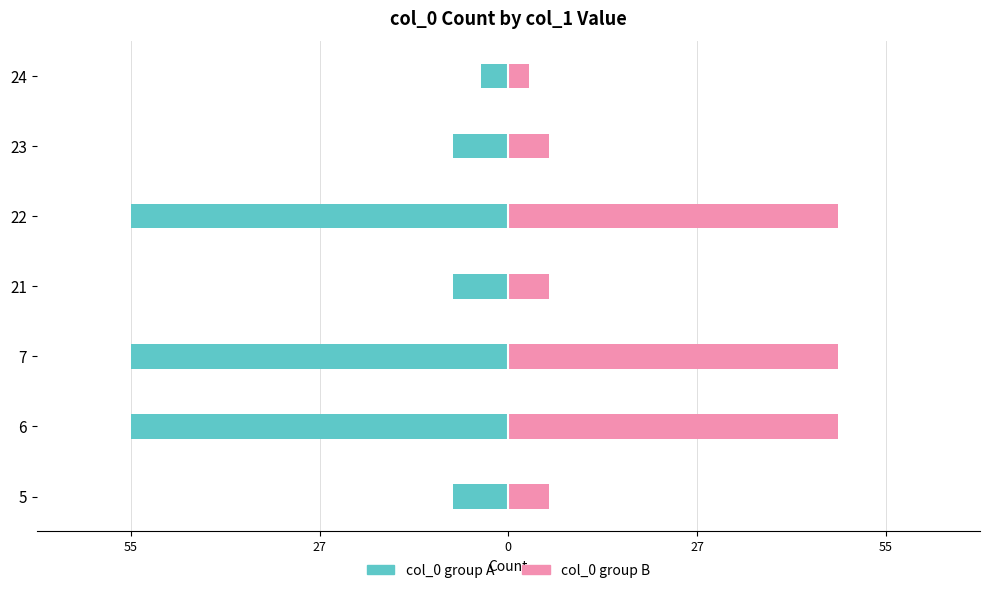

What is the lowest value of the col_0 group B series?

3